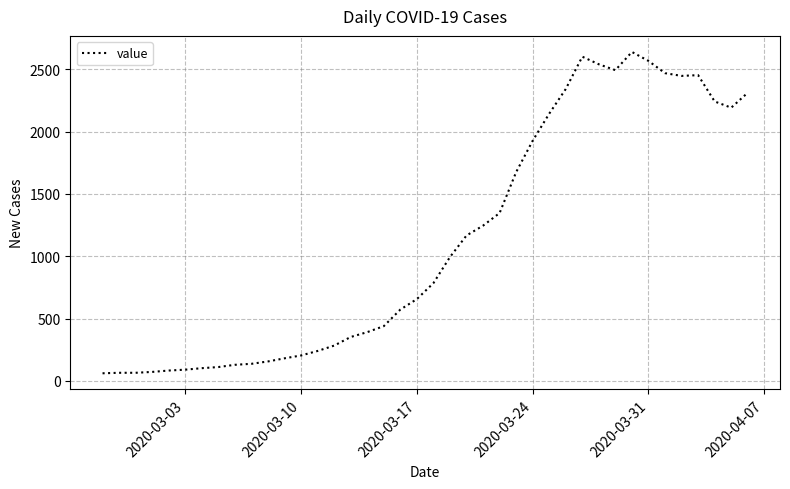

What is the difference between the maximum and minimum values?

2577